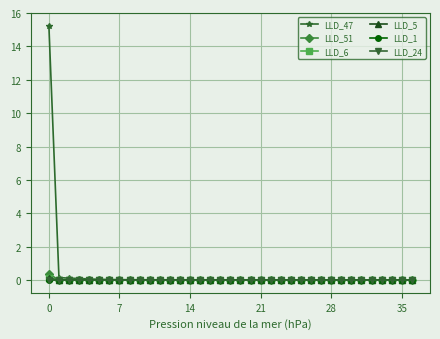

Which series has the largest range (max minus min)?

LLD_47